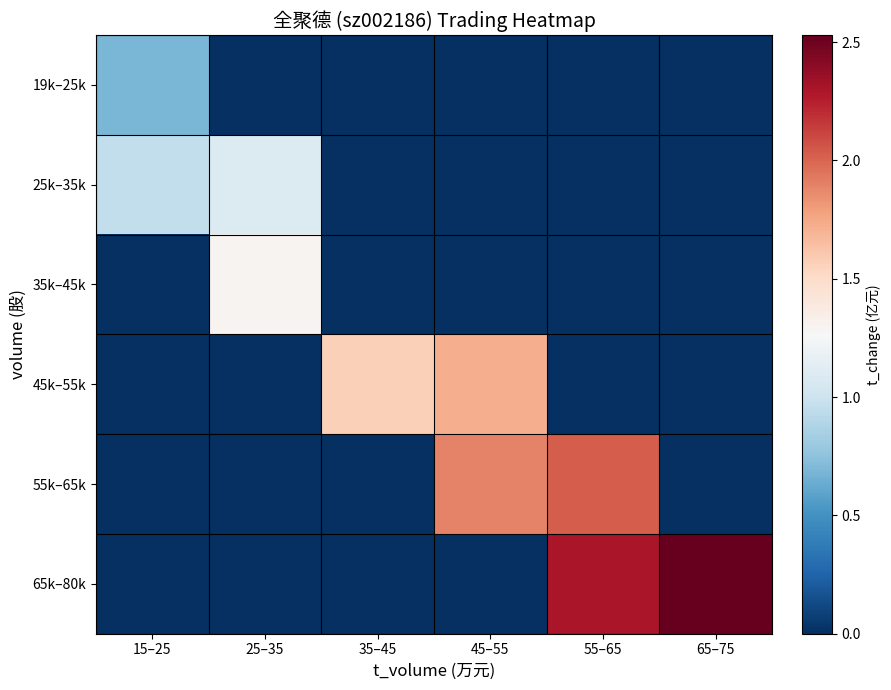

Which series has the widest spread of values?

65k–80k